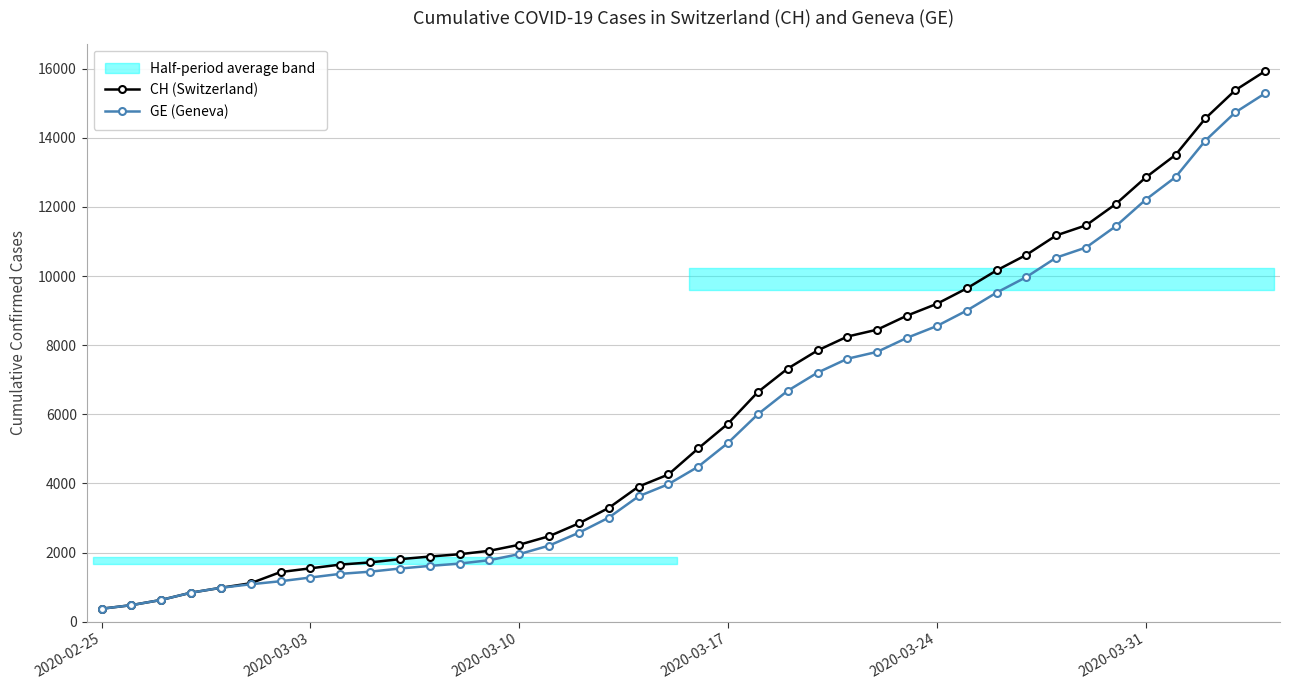

What is the smallest value displayed?

375